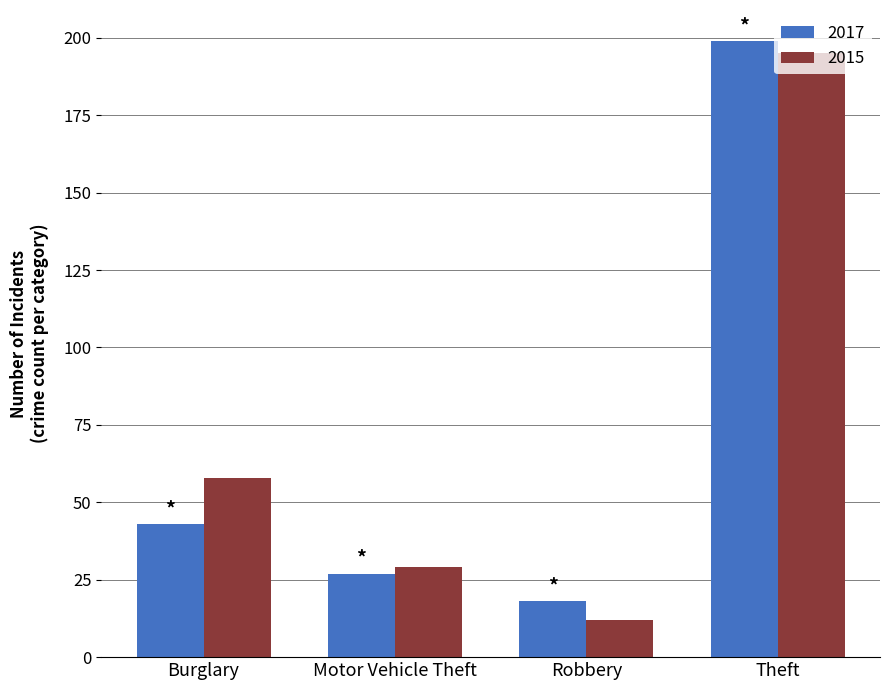

How many bars are there in total?

8